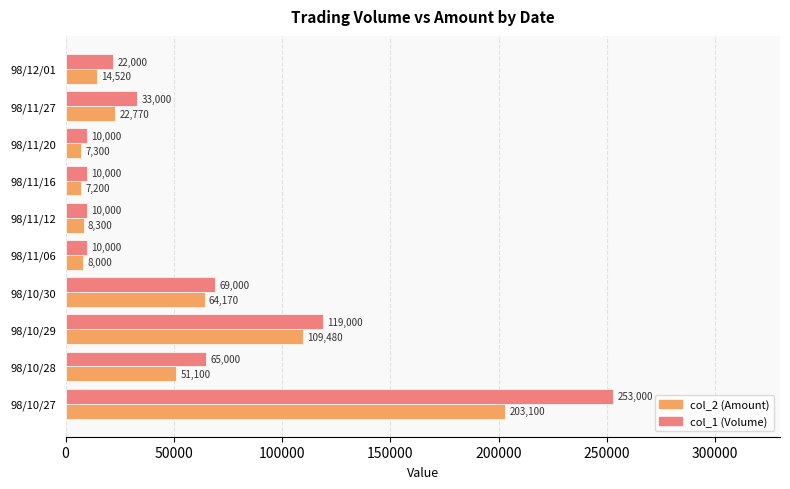

True or false: col_1 (Volume) has a value of 9945 at 98/12/01.

False